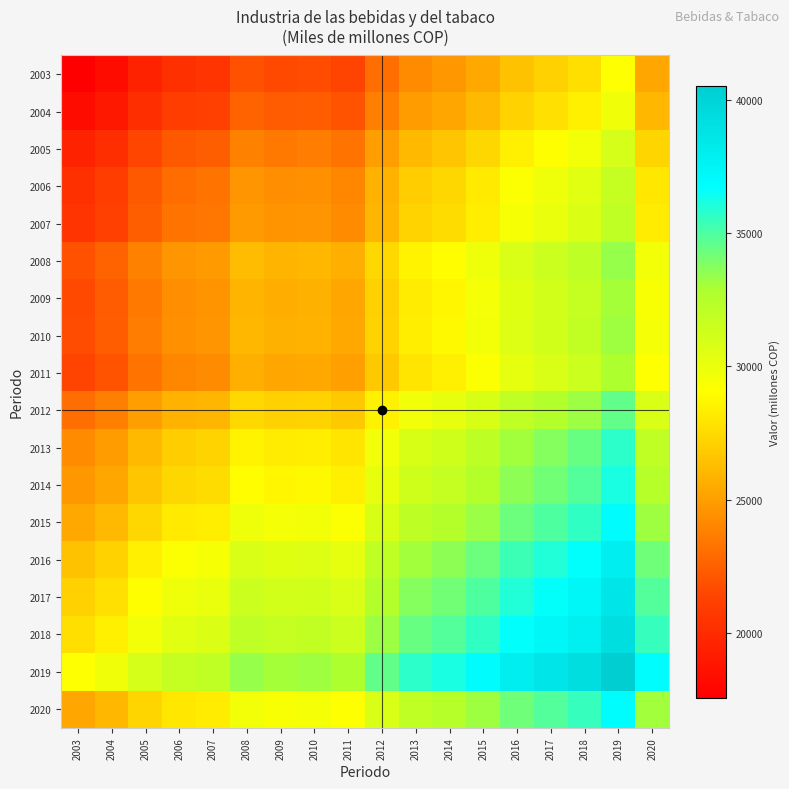

Which category has the highest value across all series?

2019